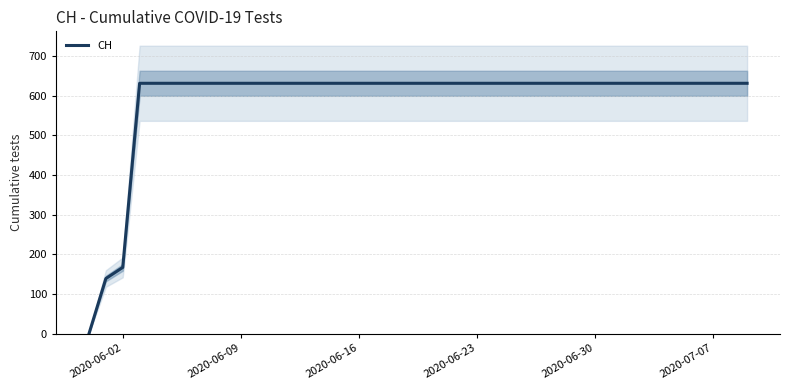

The value of CH at 2020-06-23 is 631. True or false?

True